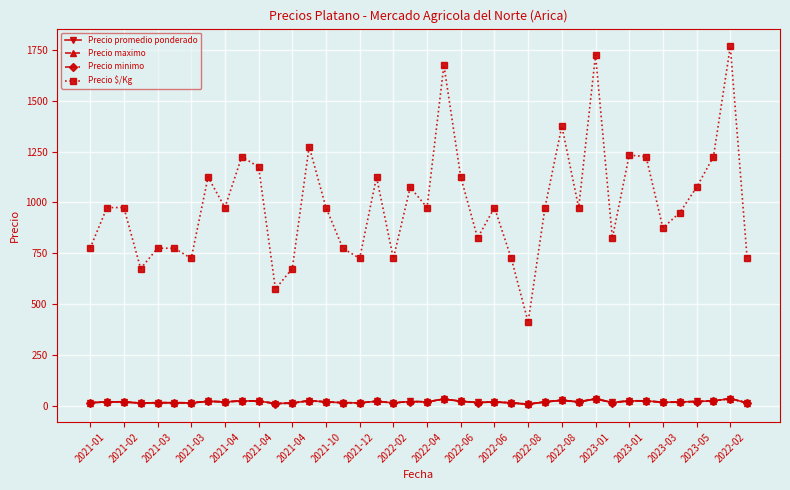

Which series has the largest range (max minus min)?

Precio $/Kg